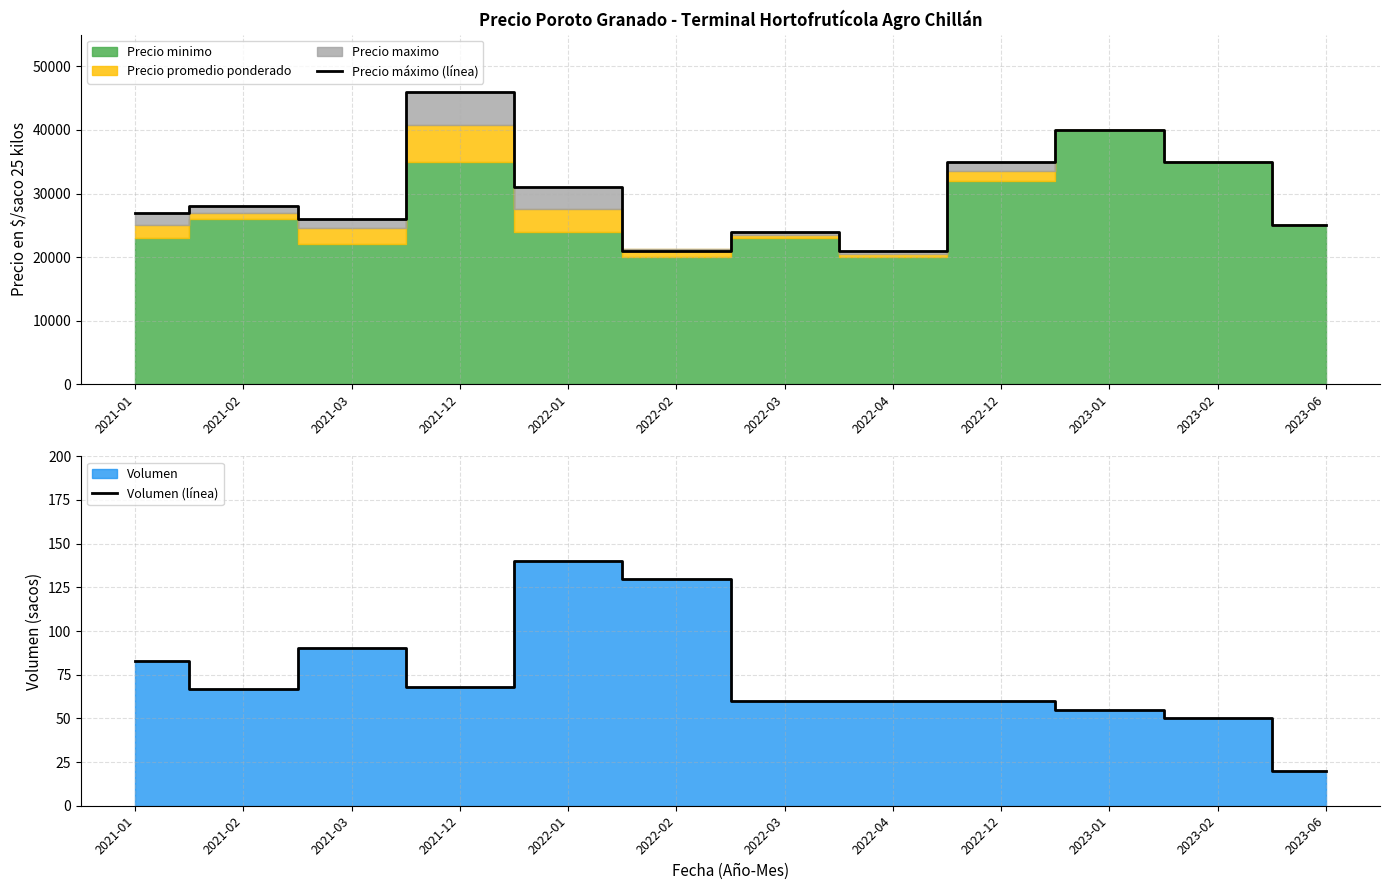

Which series has the widest spread of values?

Precio máximo (línea)